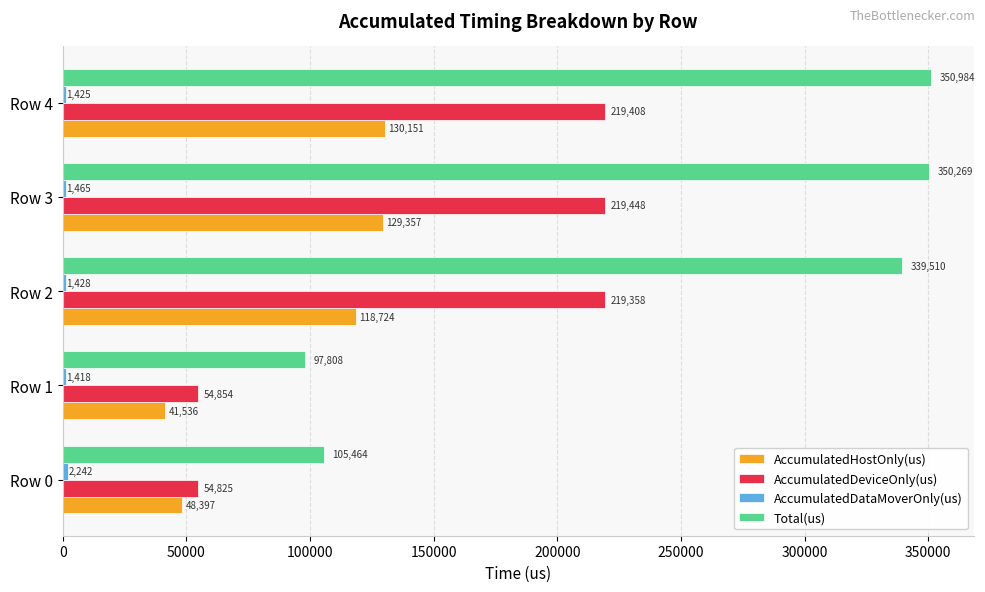

The value of Total(us) at Row 2 is 90696.4. True or false?

False